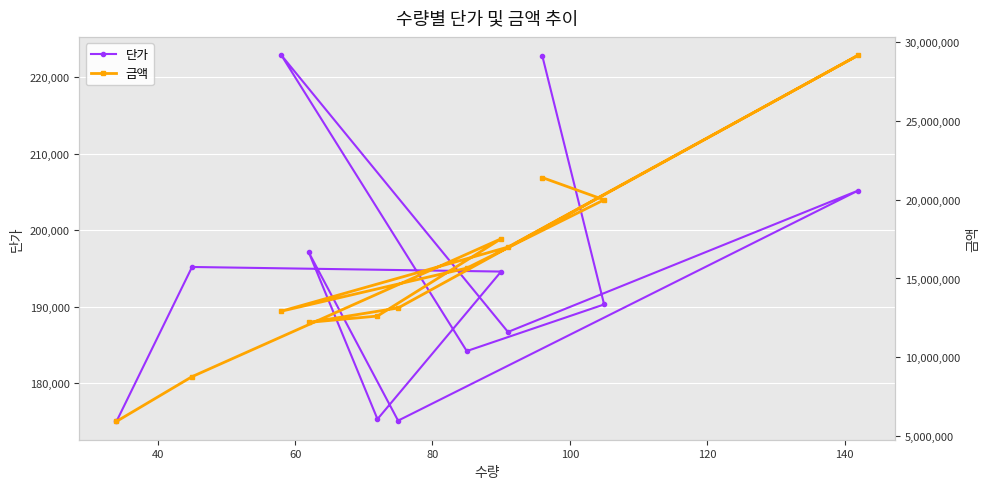

What is the minimum value for 단가?

175000